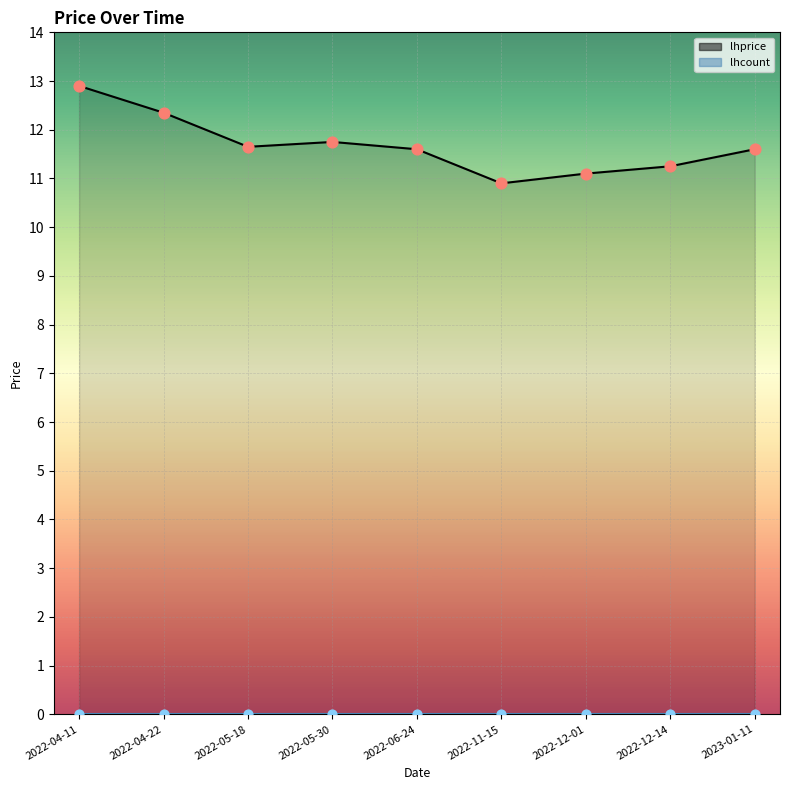

Is the value of lhprice points at 2022-12-14 greater than the value of lhprice at 2022-12-14?

No